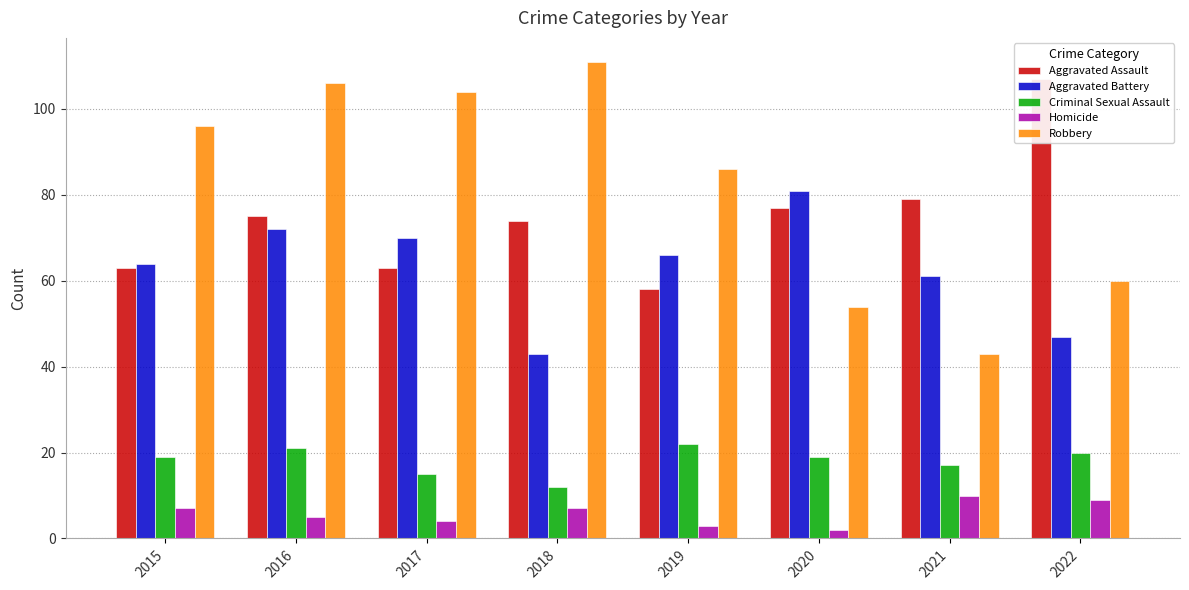

Which label corresponds to the largest value in the chart?

2018